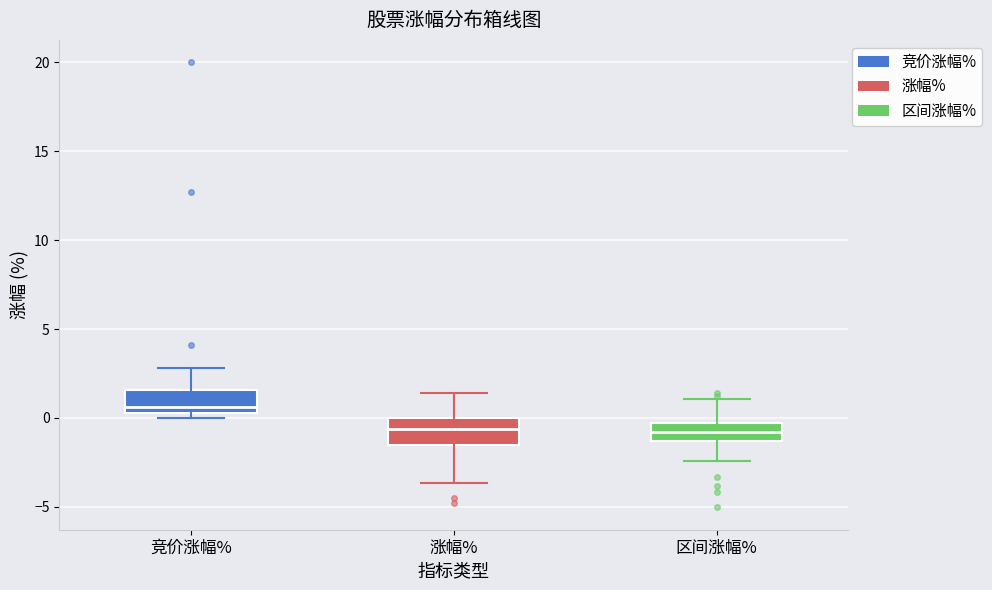

Reading left to right, read every box against the y-axis: the position of its median line, the range the box covers, and the ends of its whiskers. The values are not printed on the chart, so give them approximately, as read against the axis.

竞价涨幅%: median 0.5 (just above the box's lower edge), box 0.5 to 1.5, whiskers 0.0 to 3.0
涨幅%: median -0.5, box -1.5 to 0.0, whiskers -3.5 to 1.5
区间涨幅%: median -1.0, box -1.5 to -0.5, whiskers -2.5 to 1.0